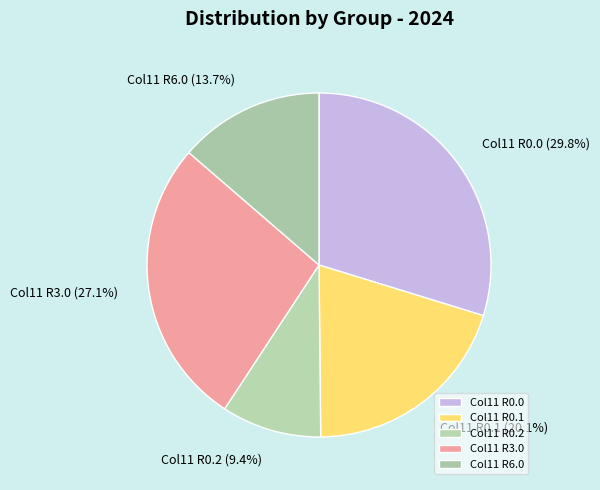

Approximately how many times larger is the value at Col11 R0.1 compared to Col11 R6.0?

1.5